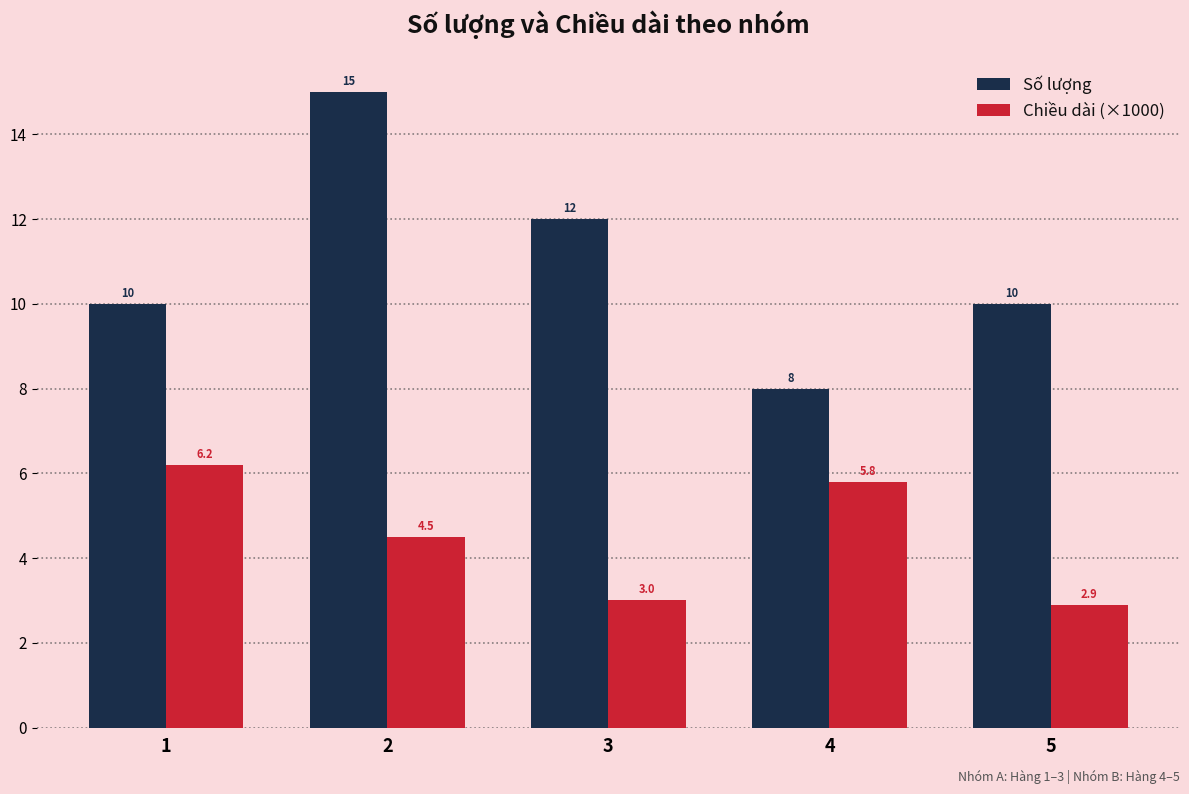

Which series has the largest range (max minus min)?

Số lượng